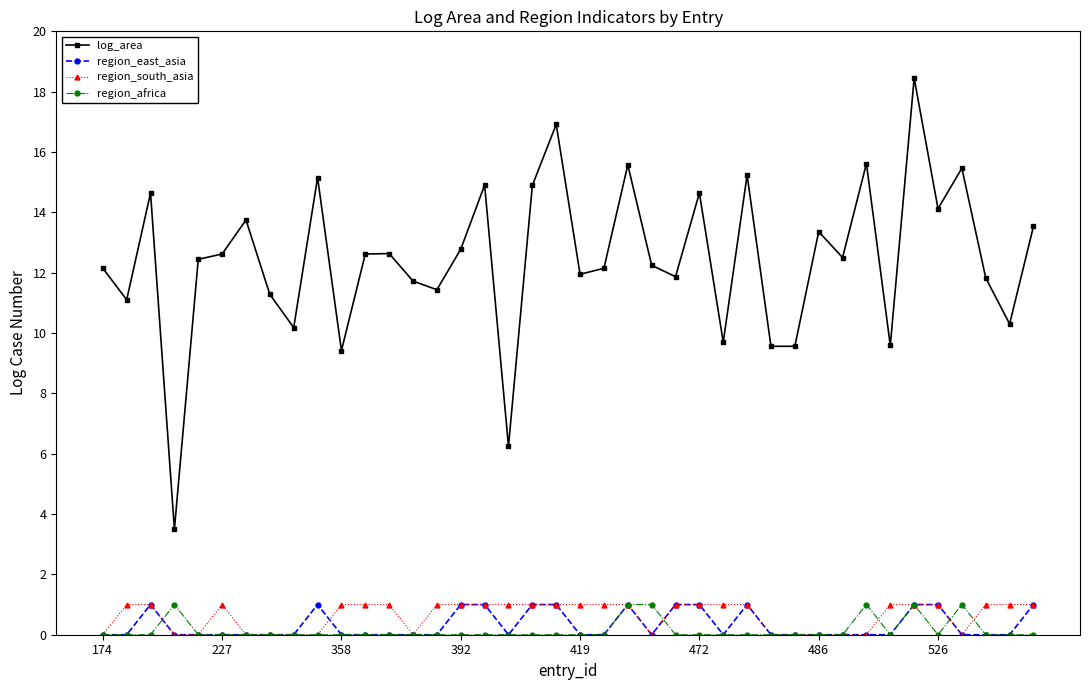

Which series has the largest total across all categories?

log_area